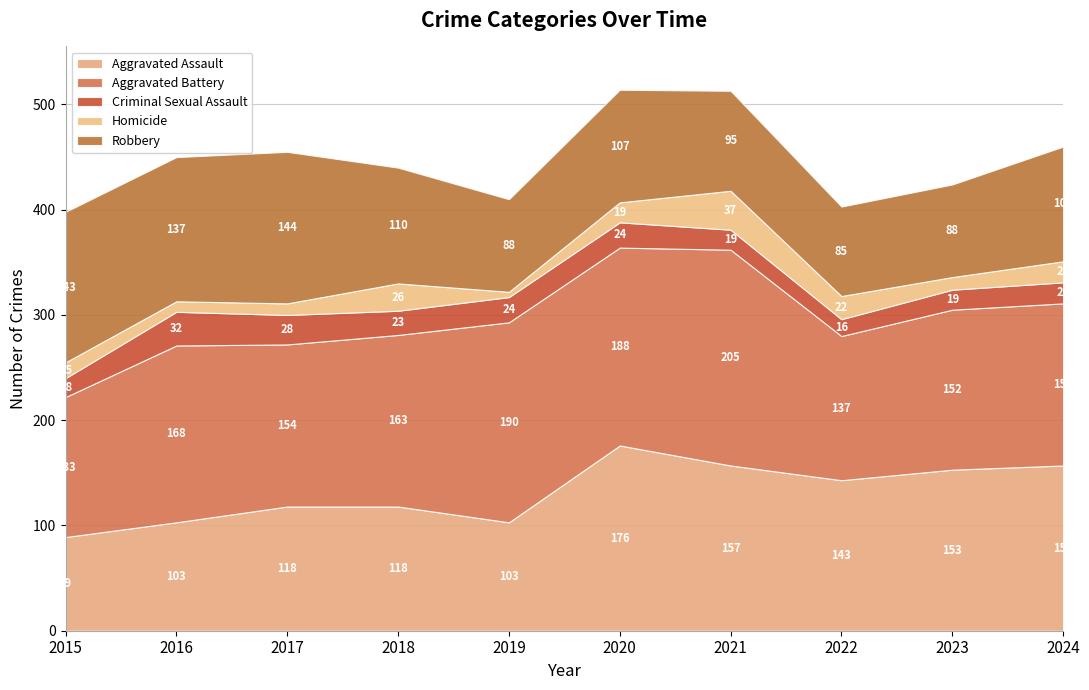

Which category has the highest value in the Criminal Sexual Assault series?

2016